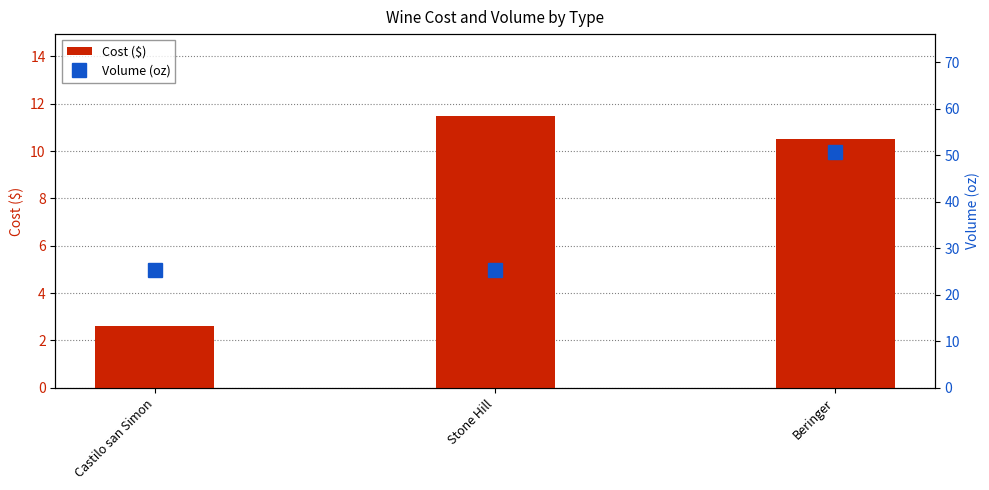

Reading left to right, transcribe all the data shown in this chart.

Cost ($): Castilo san Simon=2.6	Stone Hill=11.5	Beringer=10.5
Volume (oz): Castilo san Simon=25.4	Stone Hill=25.4	Beringer=50.7